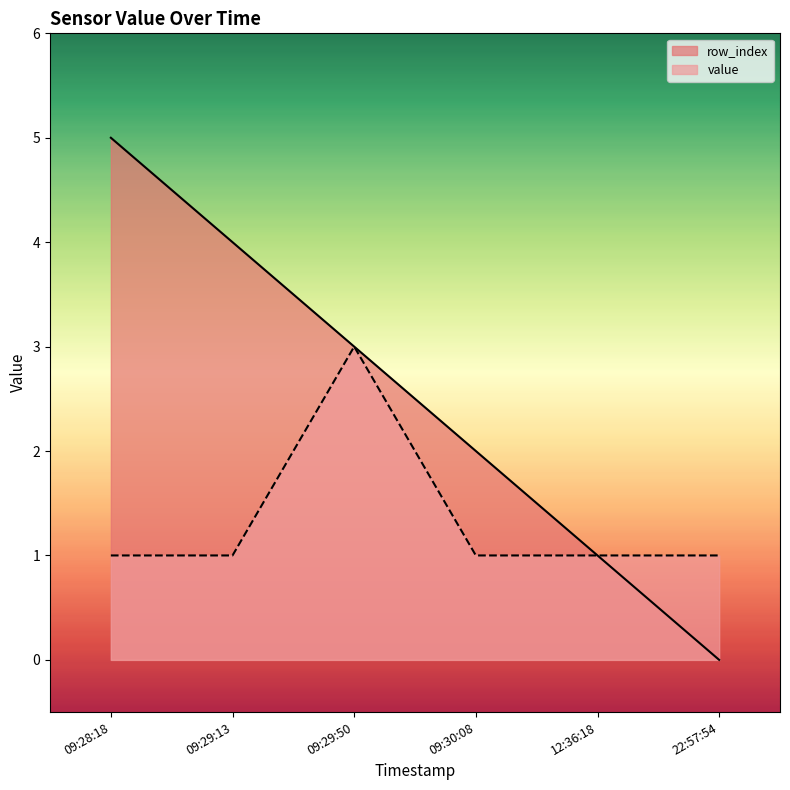

How many lines are shown in the chart?

2